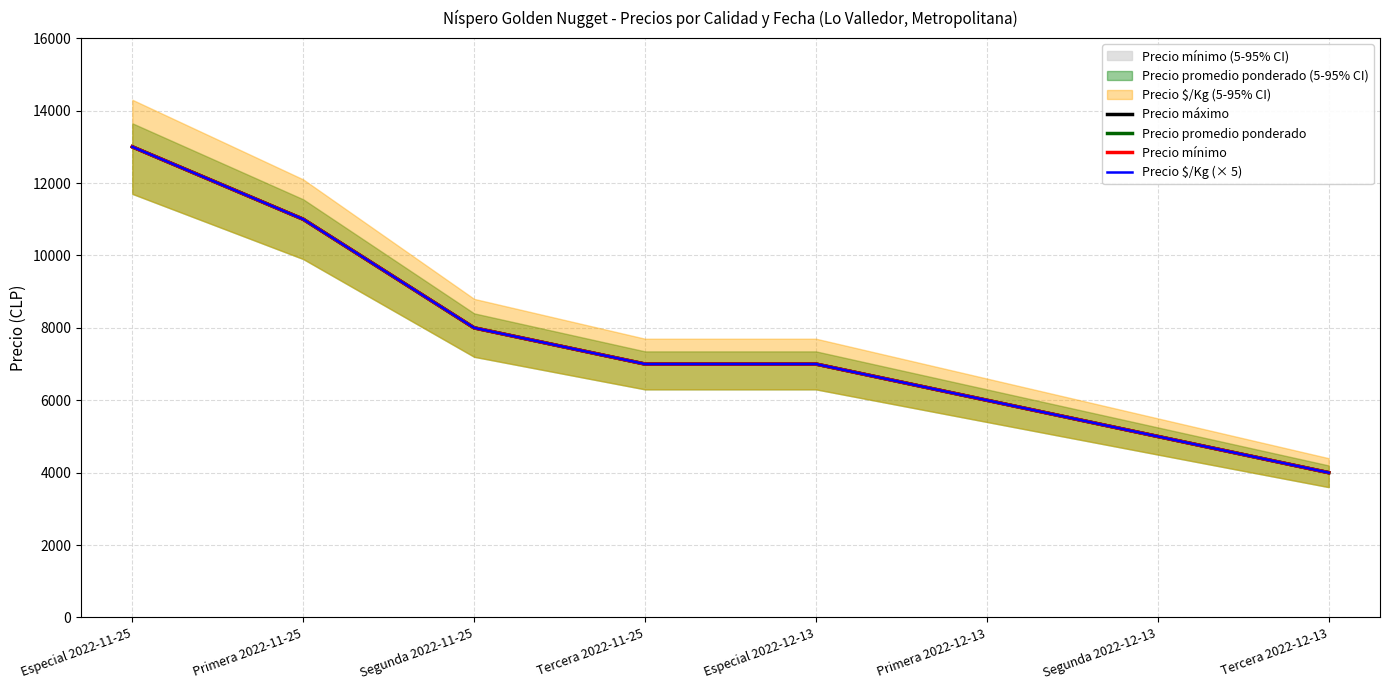

The value of Precio máximo at Especial 2022-11-25 is 13000. True or false?

True